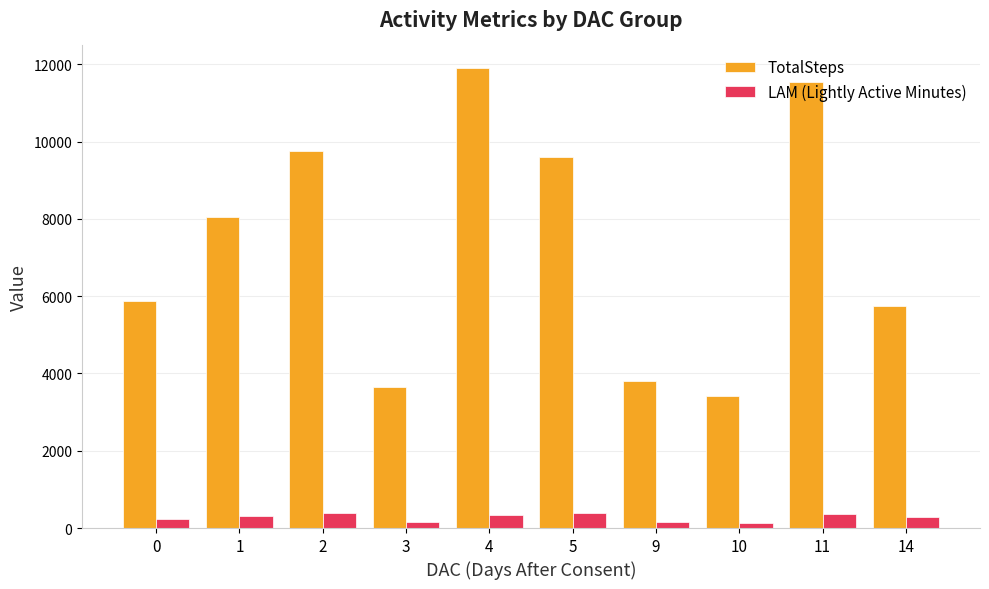

Rank the series by their maximum value, from highest to lowest.

TotalSteps, LAM (Lightly Active Minutes)